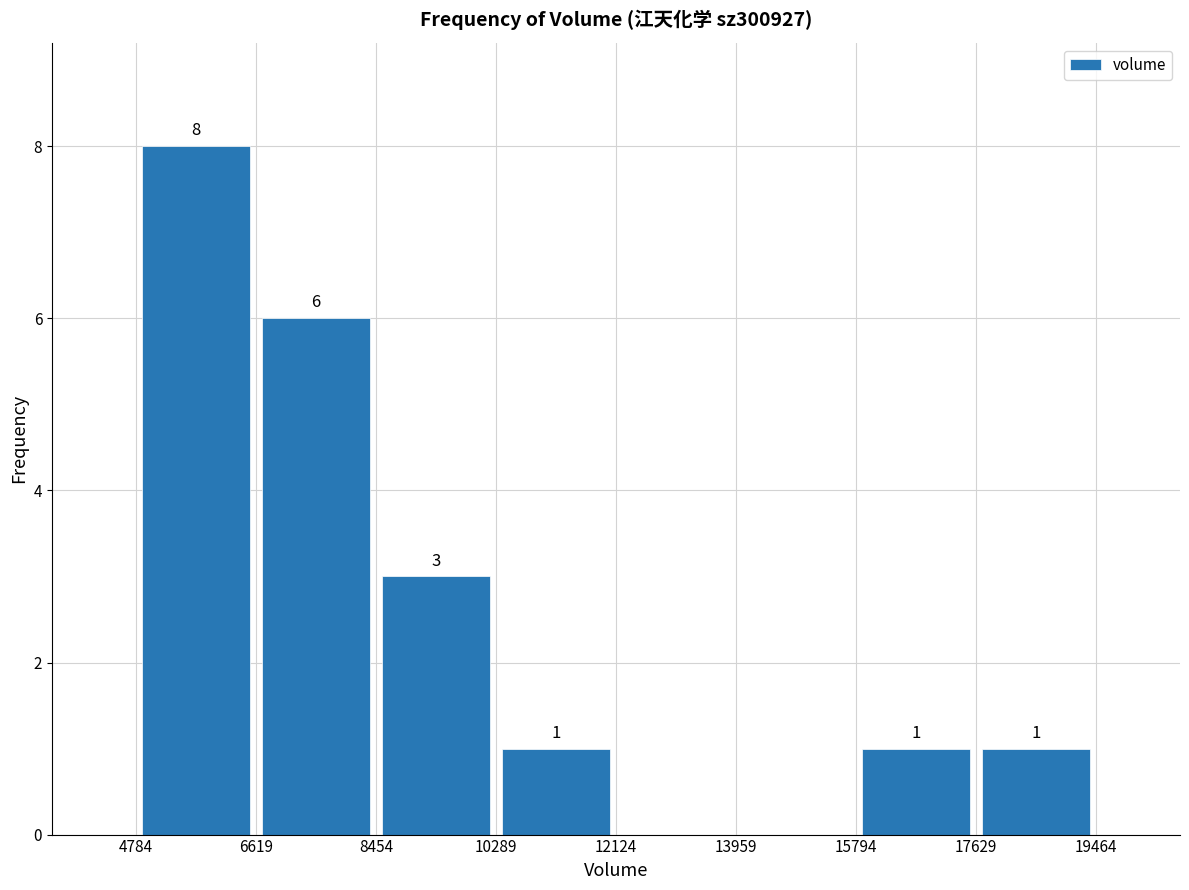

Which range on the x-axis has the tallest bar?

4784 to 6619